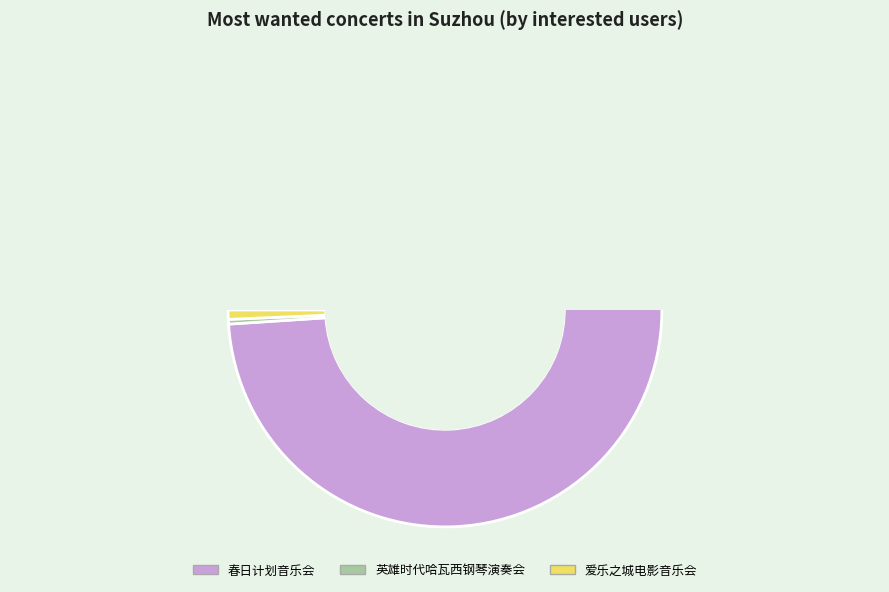

How much of the chart is everything except 苏州·春日计划2024——特别二次元不插电音乐会?

1.0%